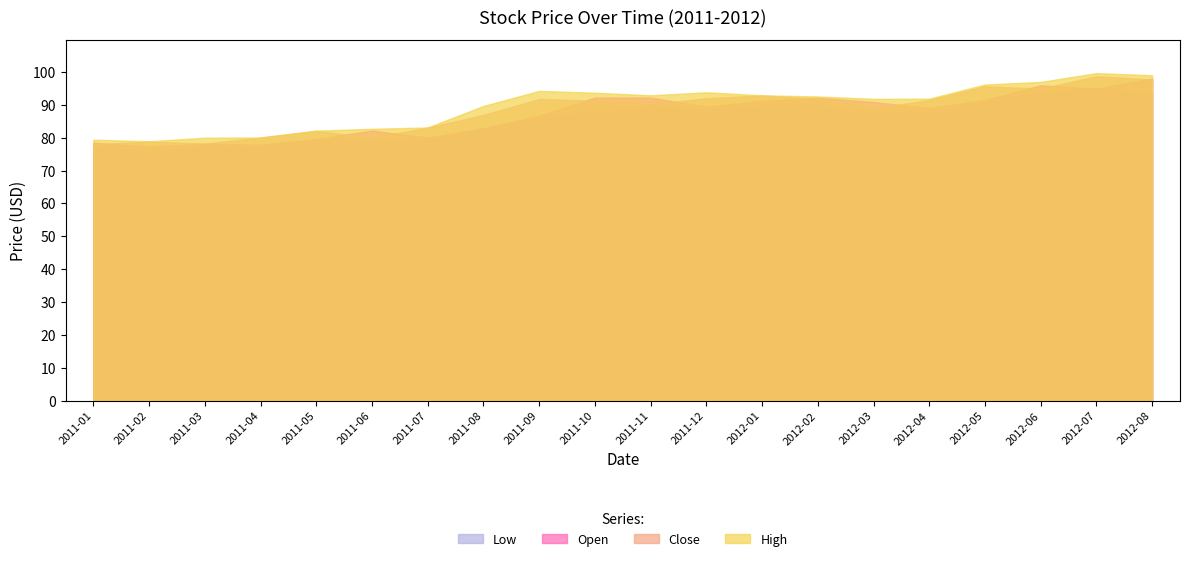

How many data points in High are less than 92?

10